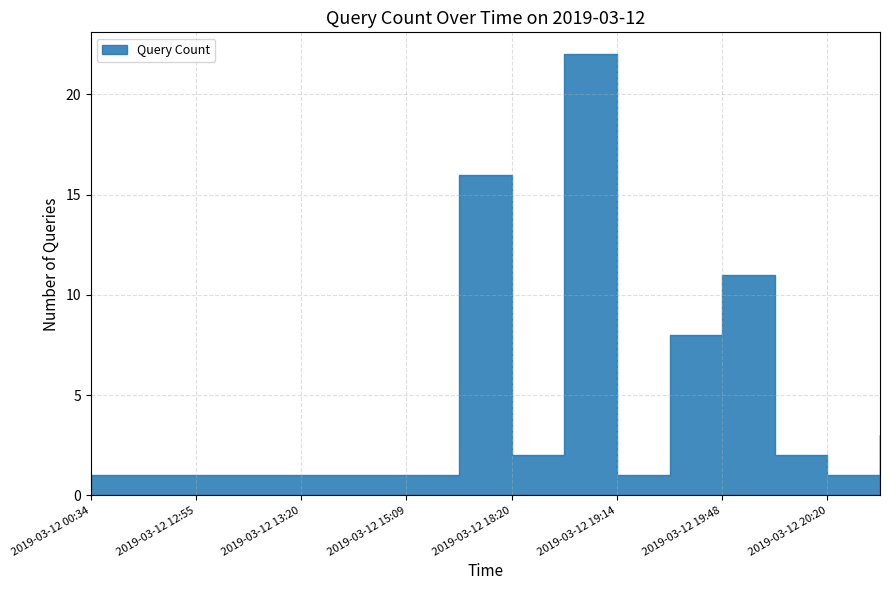

What is the ratio of the value at 2019-03-12 15:26 to the value at 2019-03-12 13:20?

16.0